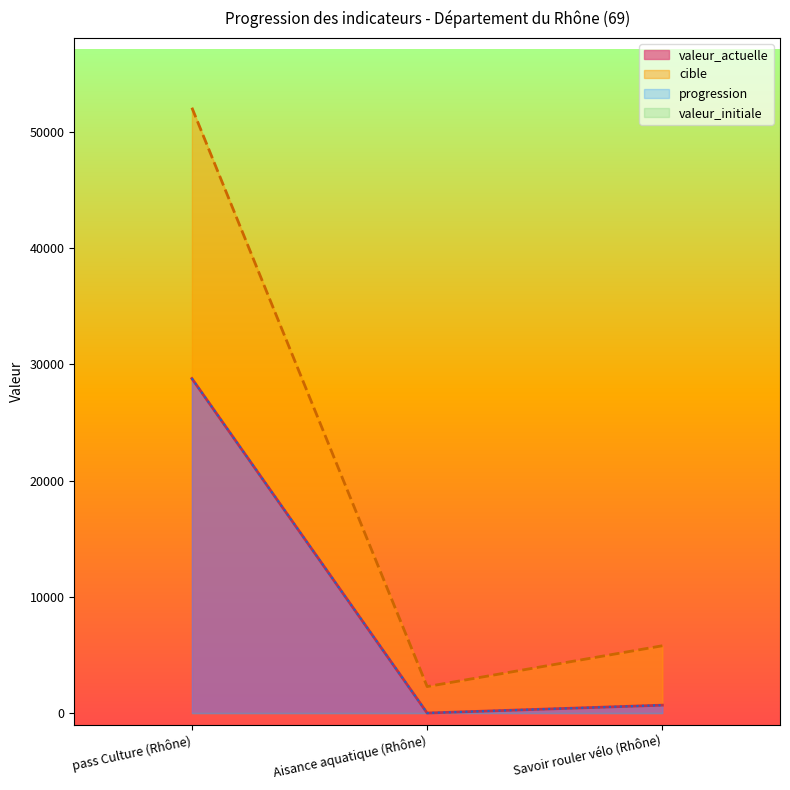

Reading left to right, list all the values displayed in this chart.

valeur_actuelle: 28778	0	677
cible: 52077	2278	5788
progression: 28778	0	677